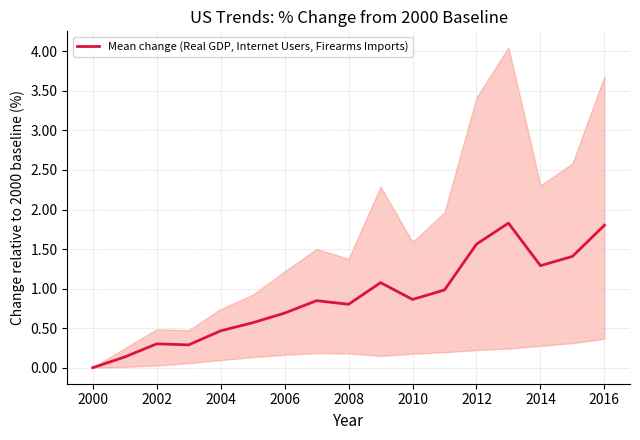

The Mean change (Real GDP, Internet Users, Firearms Imports) series shows 0.3 at 2010. True or false?

False